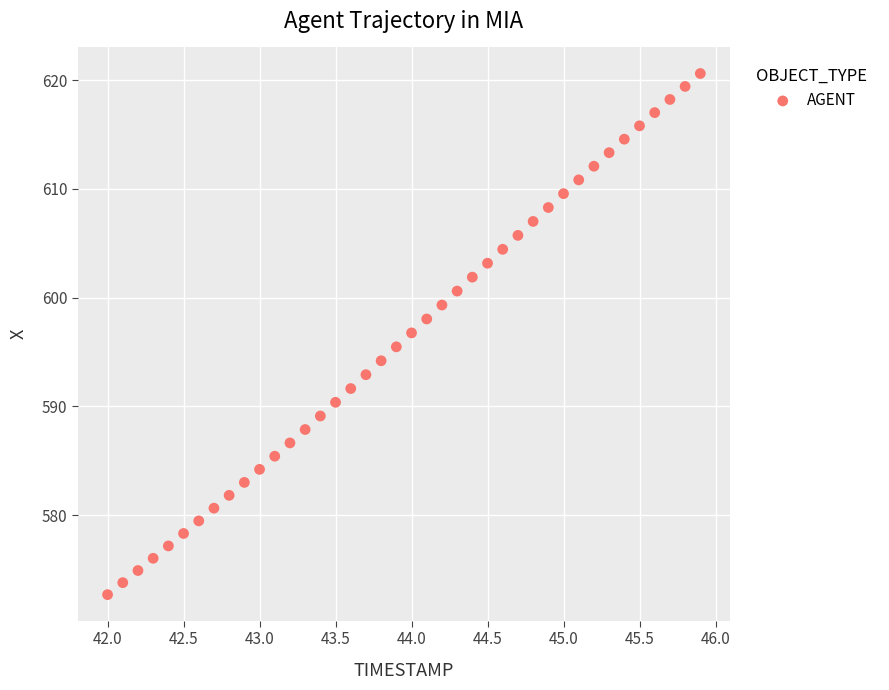

What is the range of Y values (max minus min)?

47.9